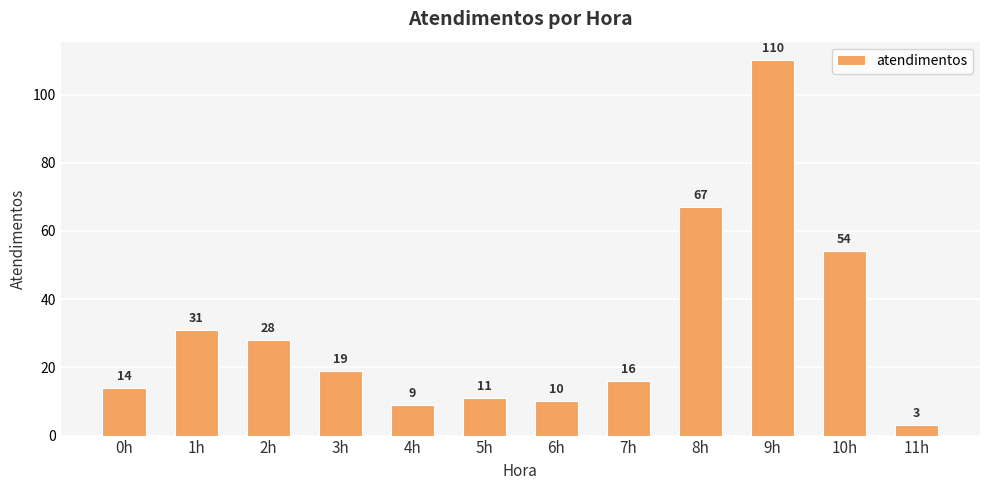

The chart shows a value of 3 at 11h. True or false?

True